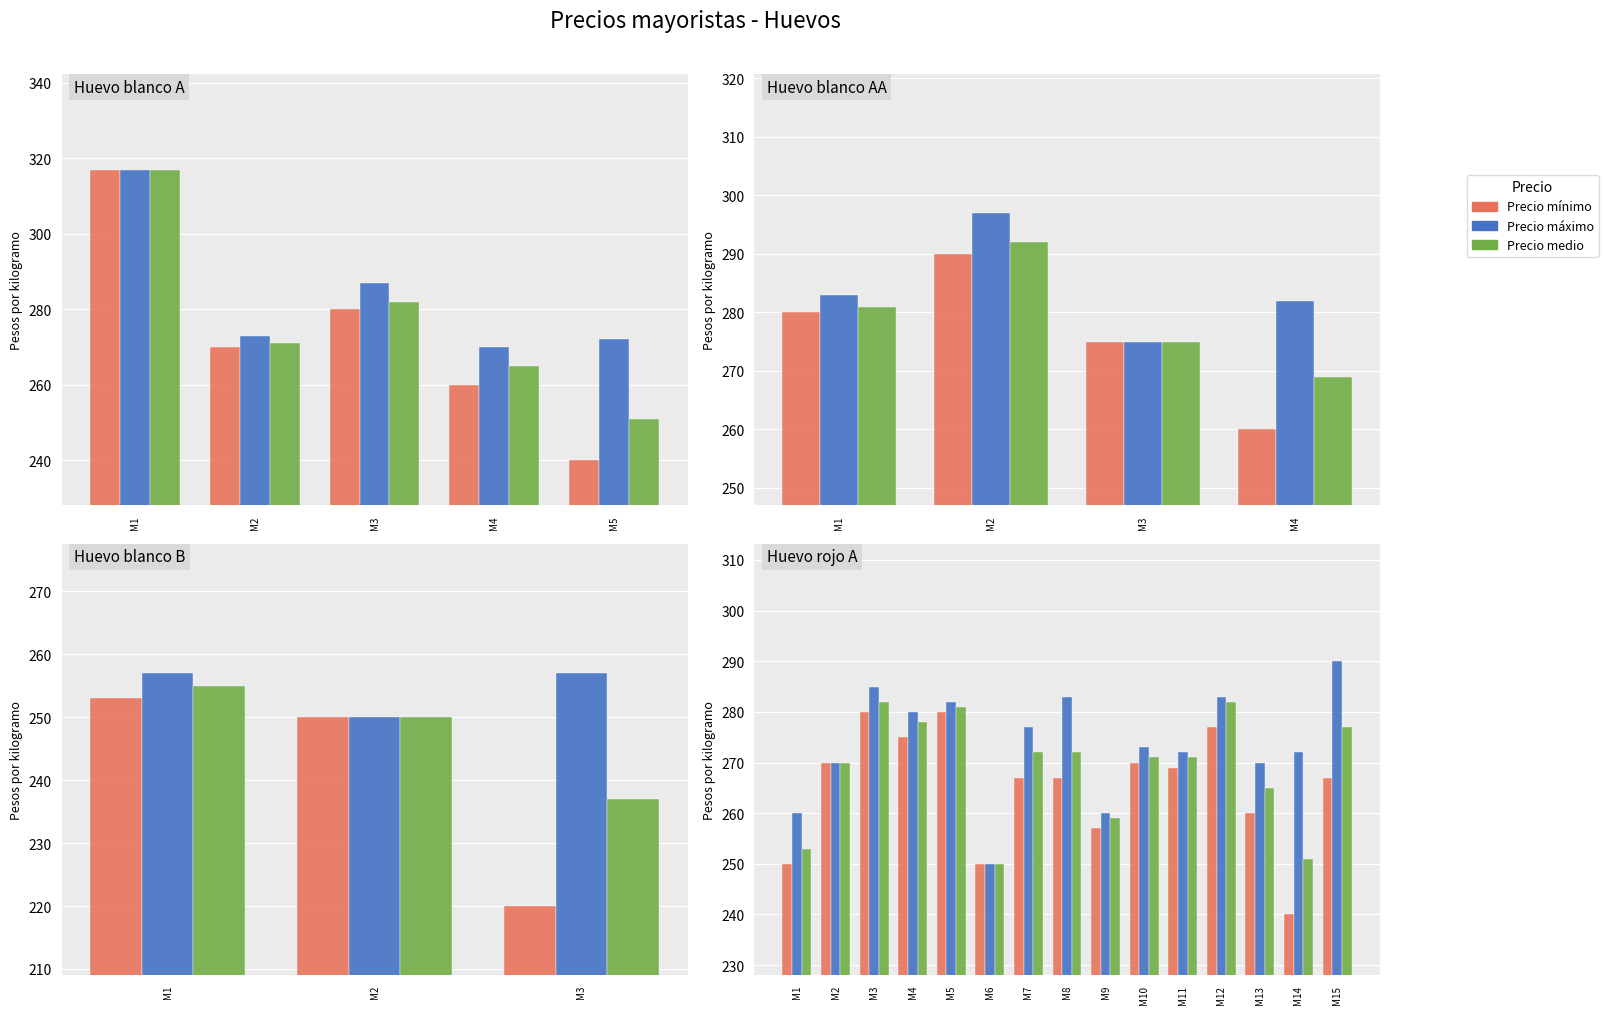

Between M8 and M1, which is larger?

M8